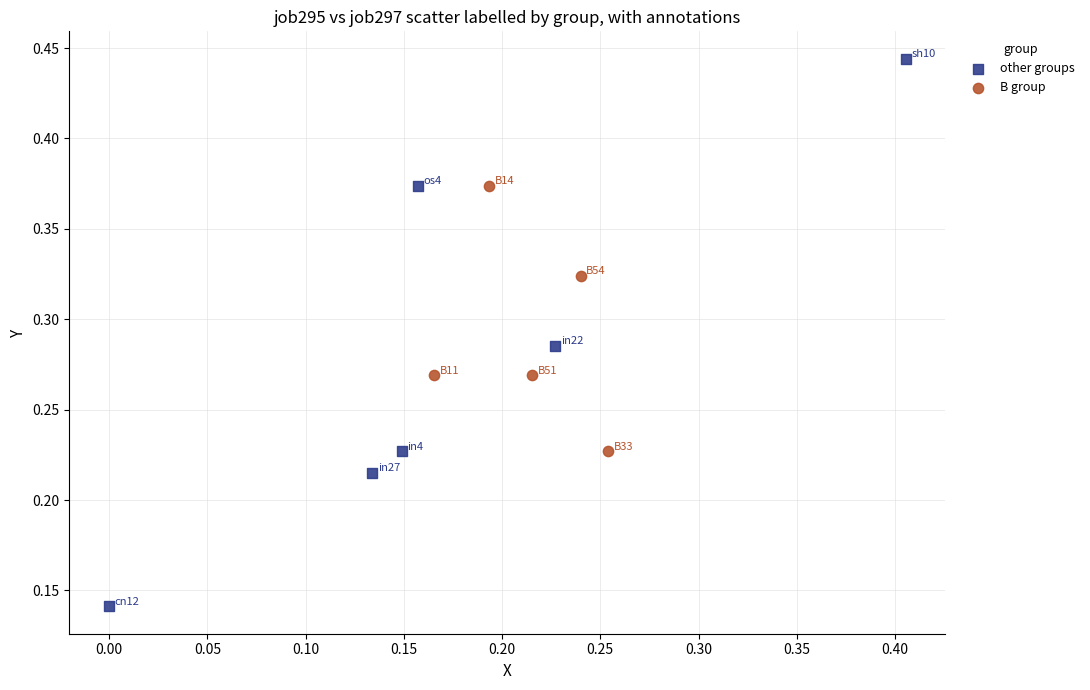

What are all the series names shown in the legend?

other groups, B group